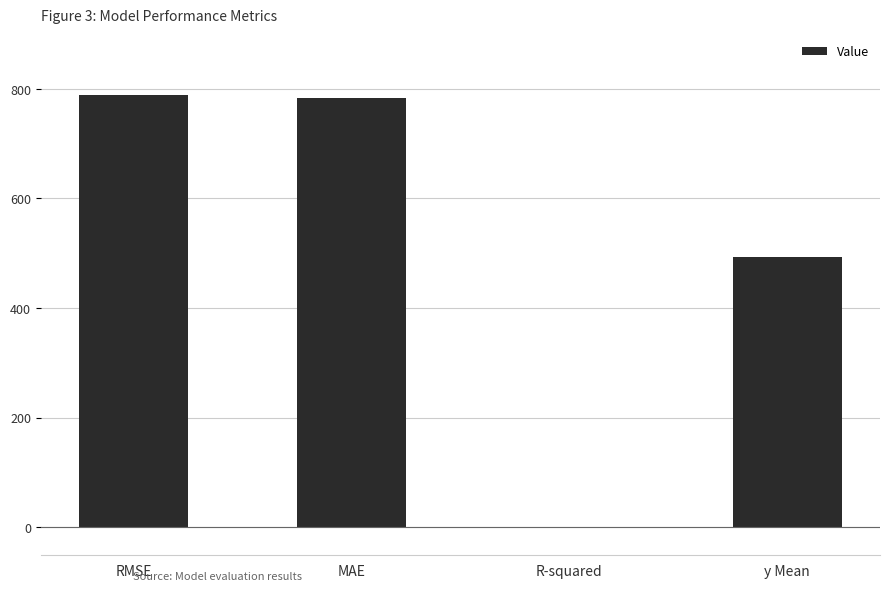

What is the maximum value shown in the chart?

789.5